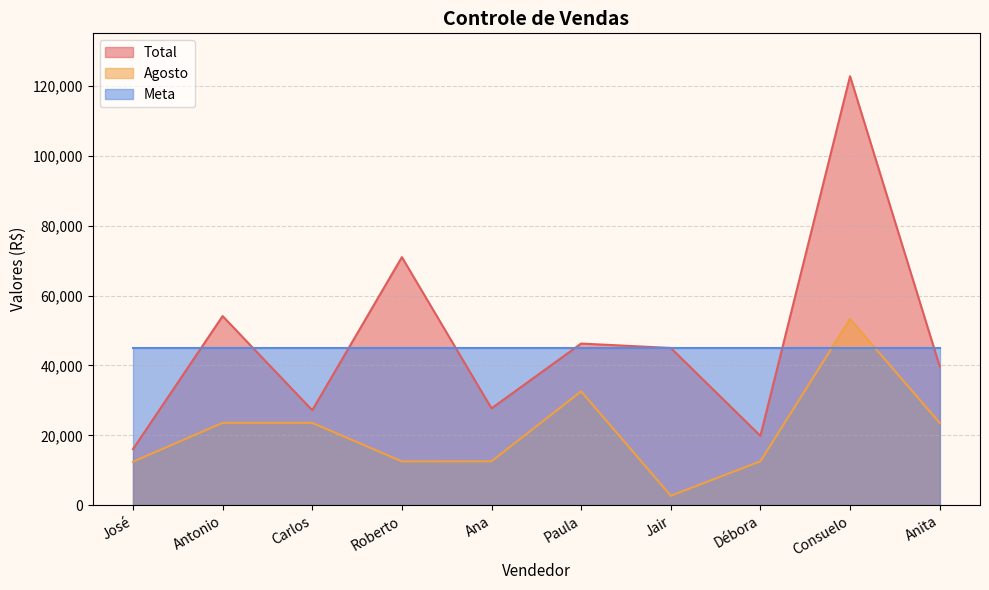

Rank the series at José from lowest to highest value.

Agosto, Total, Meta